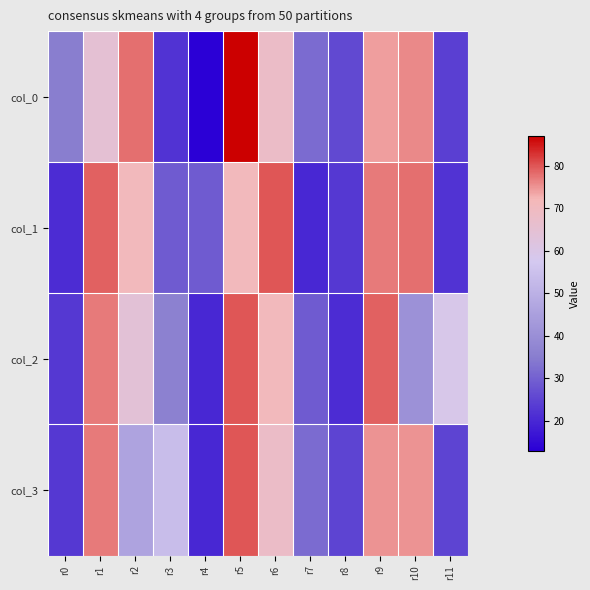

Which has a higher value, r9 or r4?

r9